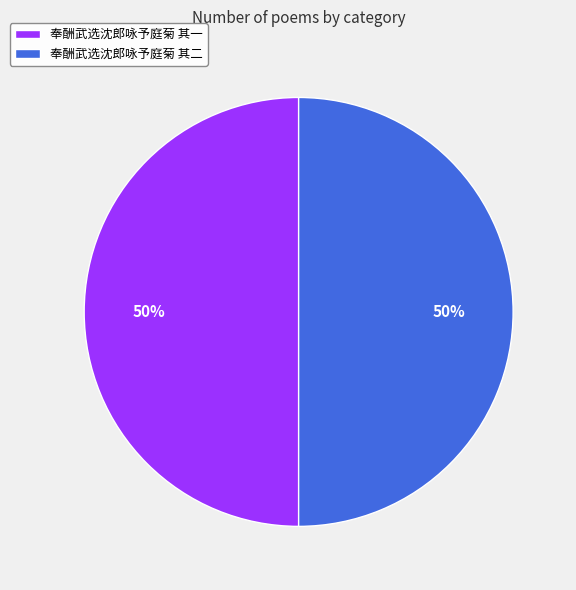

True or false: 奉酬武选沈郎咏予庭菊 其二 accounts for 61% of the total.

False